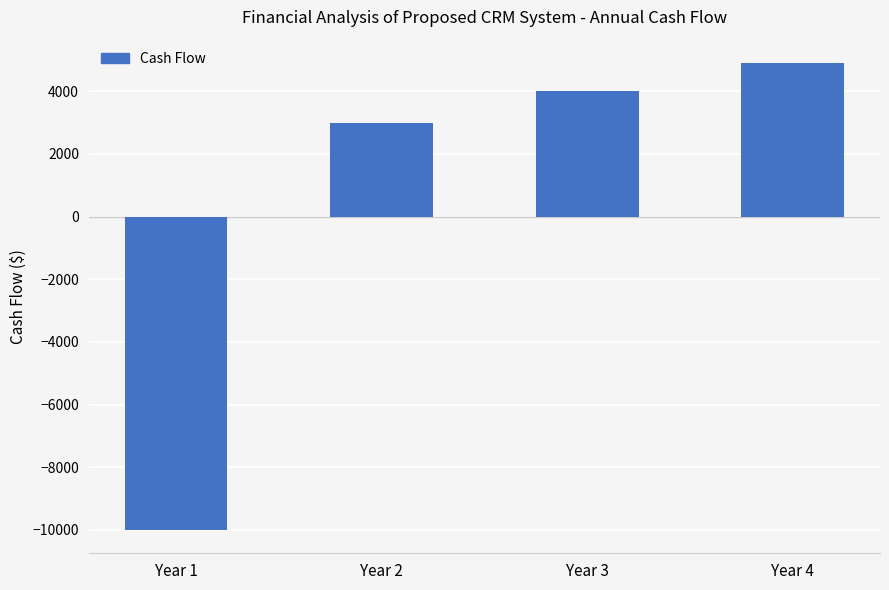

Is it true that the value at Year 3 is 4000?

True